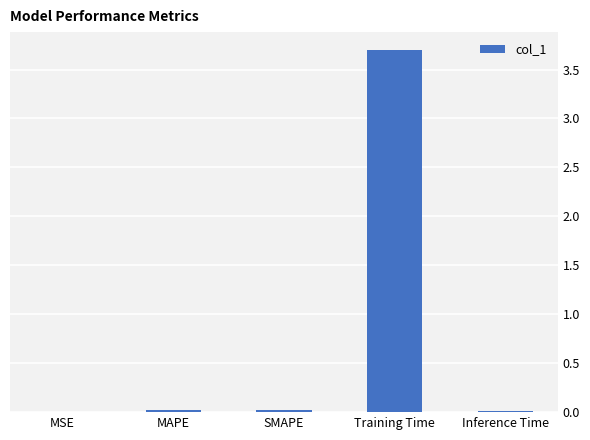

True or false: the data shows 0.0 at MSE.

True